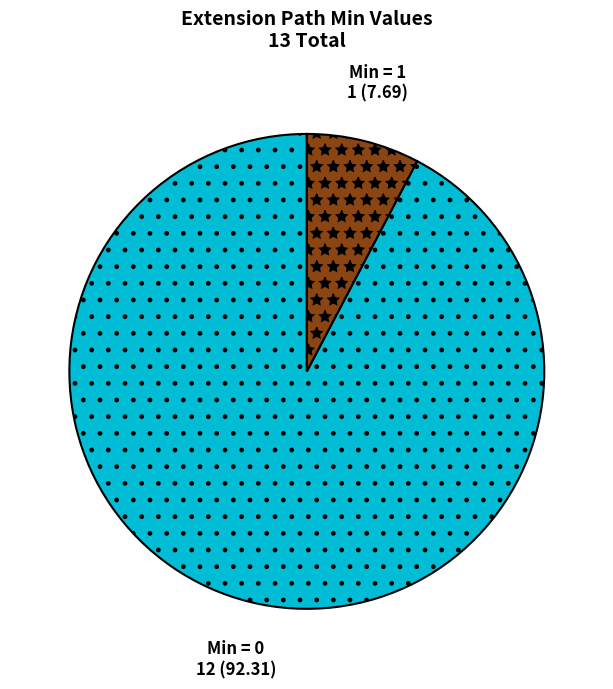

True or false: Min = 1 1 (7.69) accounts for 8% of the total.

True